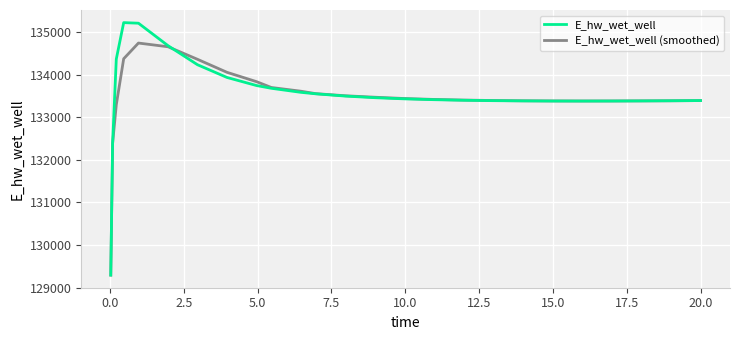

What is the sum of all E_hw_wet_well values?

3471576.2